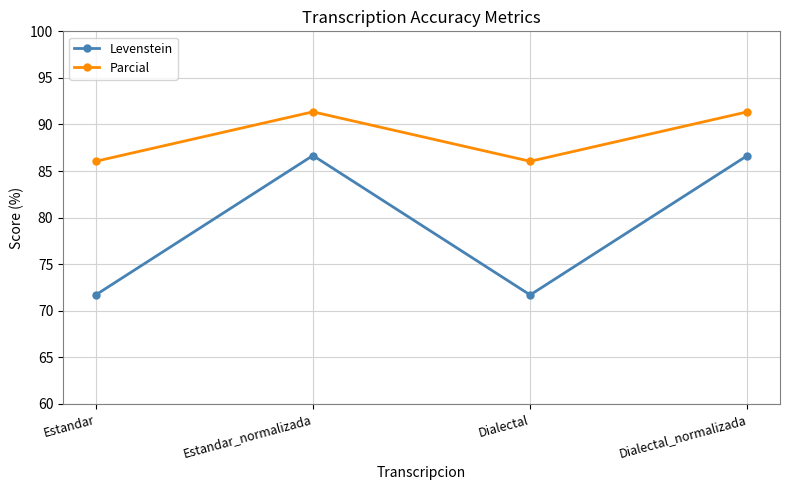

What is the spread (max minus min) of values at Estandar_normalizada?

4.7